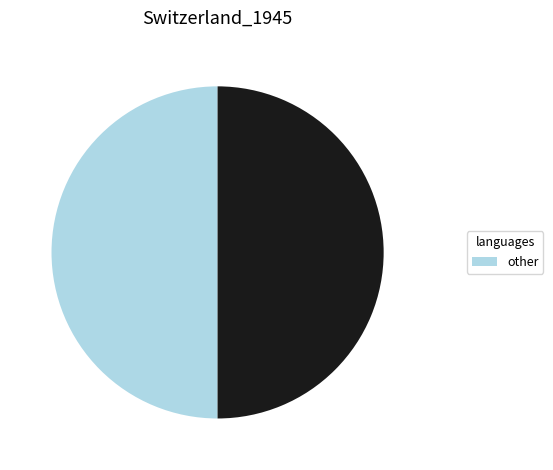

How many slices are in this pie chart?

2